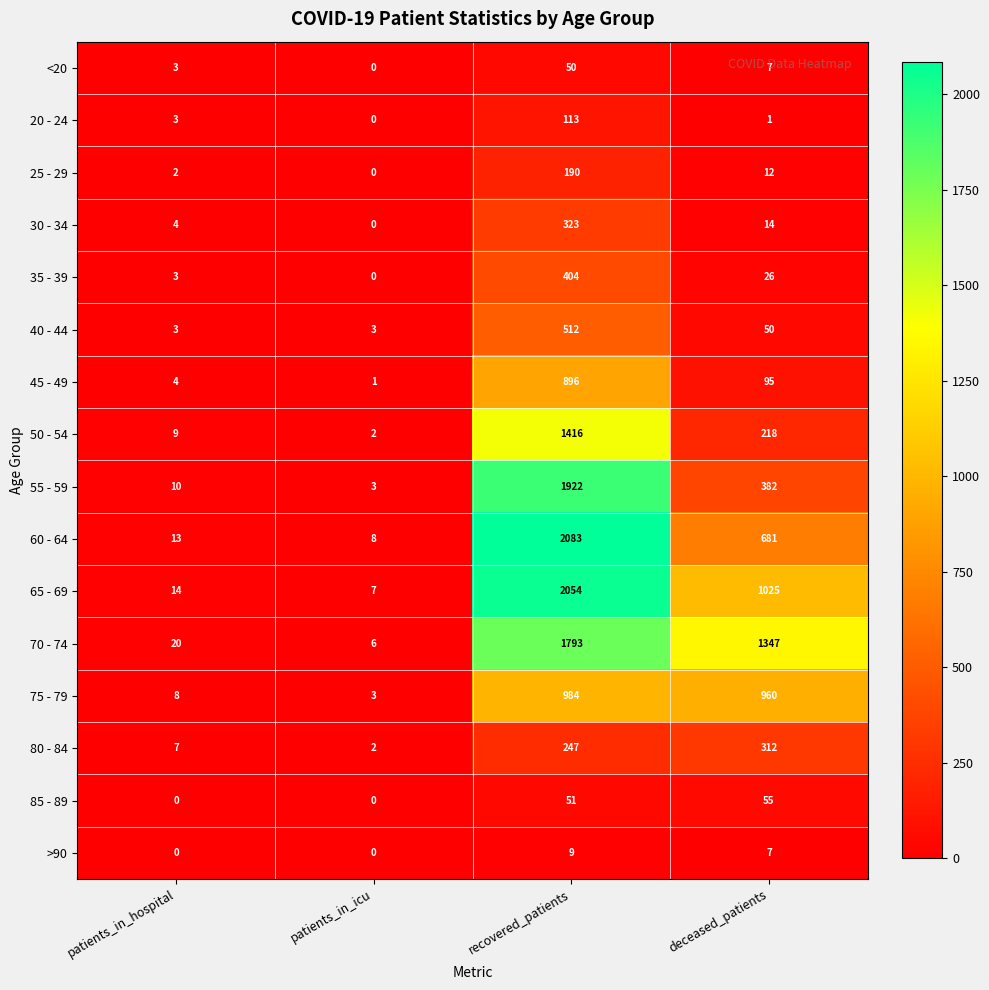

Which series has the widest spread of values?

60 - 64